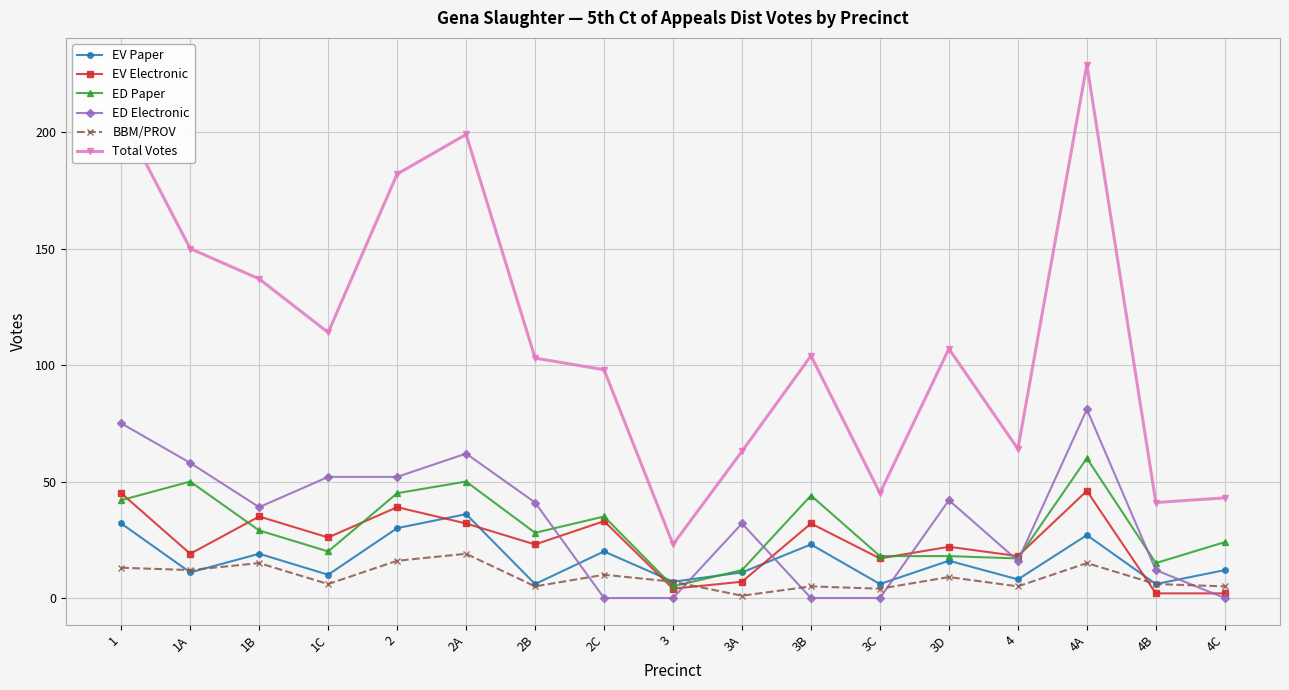

What value does the BBM/PROV series have at 3B?

5